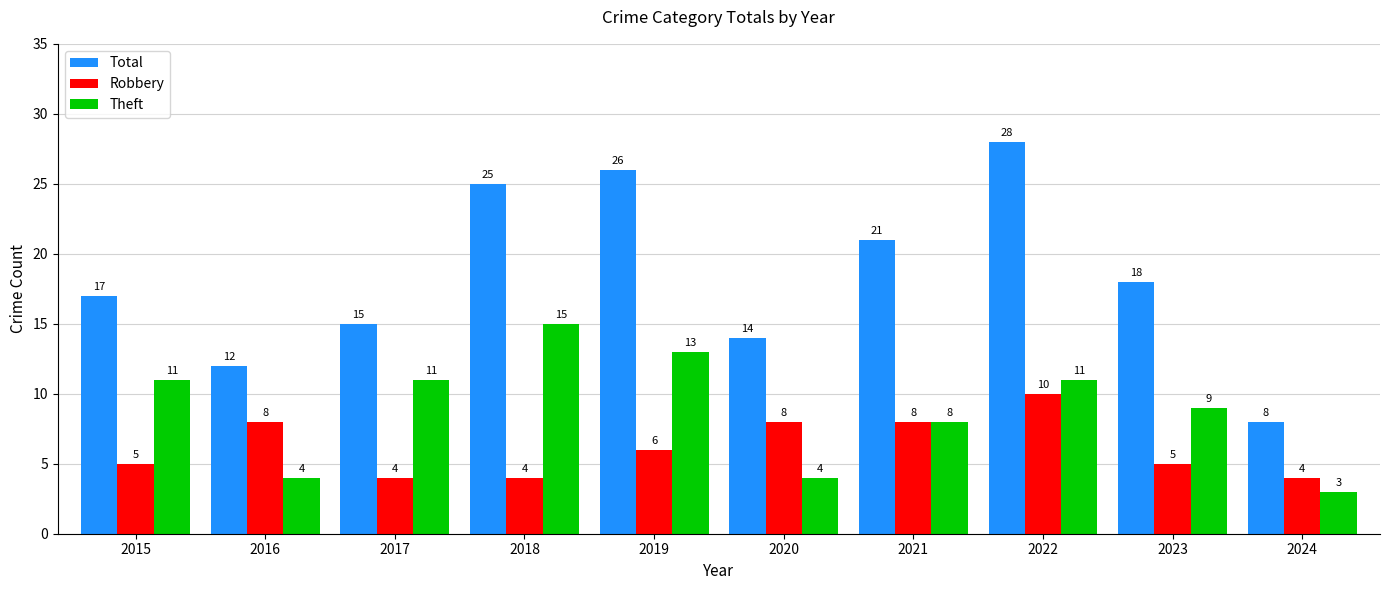

The Total series shows 12 at 2016. True or false?

True